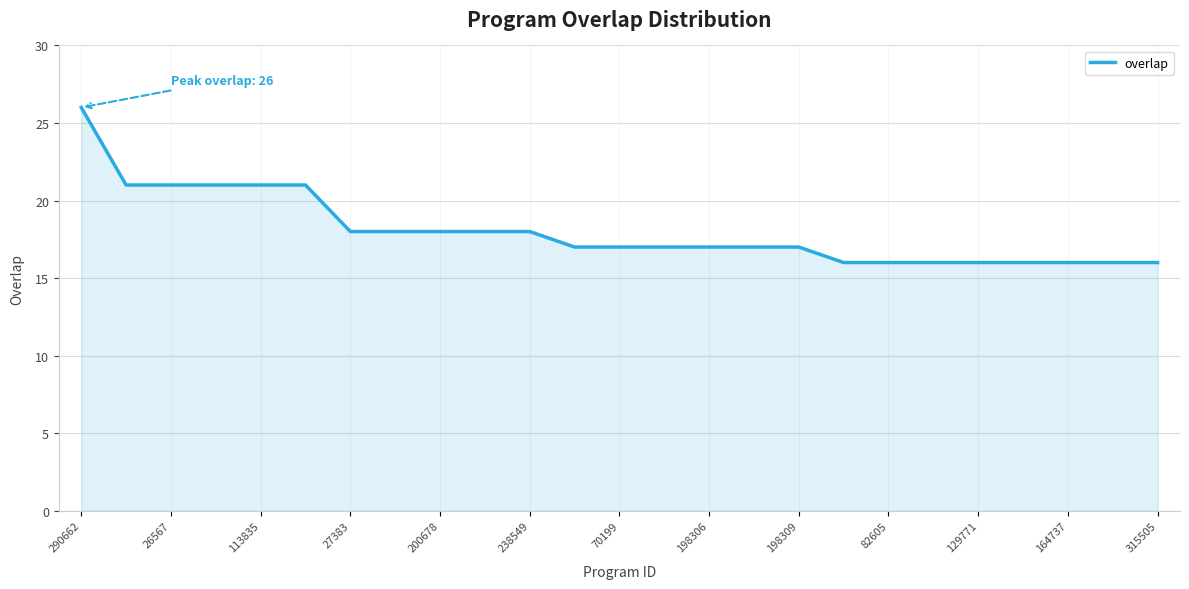

How many lines are shown in the chart?

1